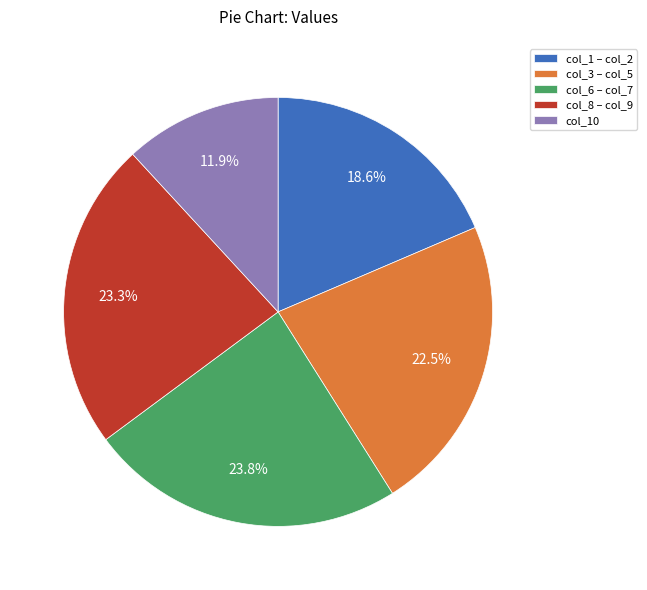

What is the total percentage of col_8 – col_9 and col_6 – col_7?

47.1%